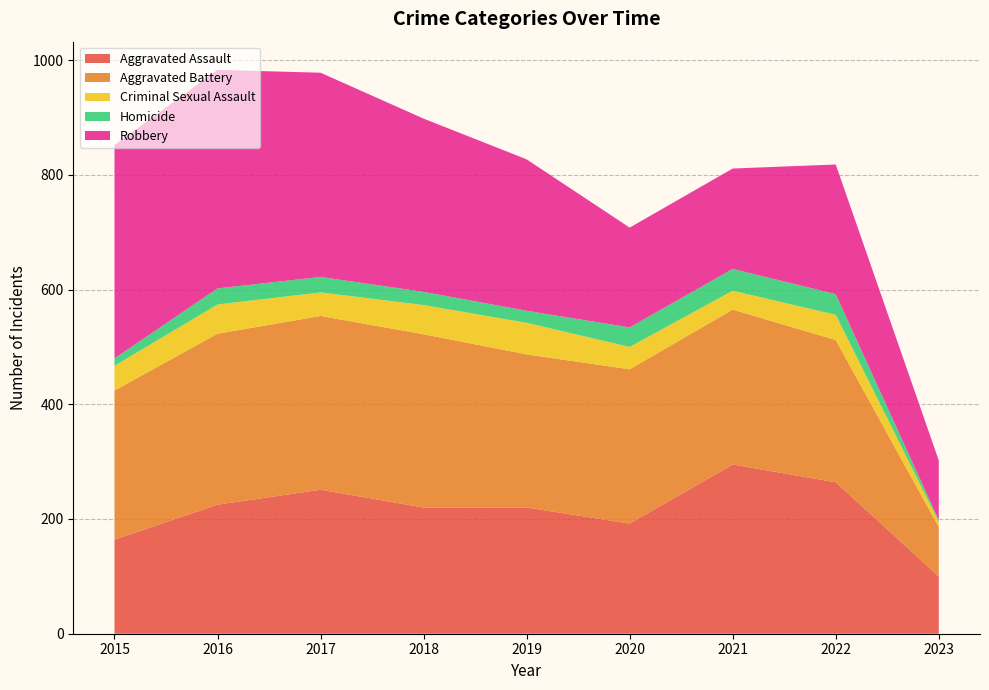

Reading left to right, transcribe all the data shown in this chart.

Aggravated Assault: 2015=164	2016=225	2017=251	2018=220	2019=220	2020=192	2021=295	2022=264	2023=100
Aggravated Battery: 2015=260	2016=298	2017=303	2018=302	2019=267	2020=269	2021=270	2022=248	2023=86
Criminal Sexual Assault: 2015=43	2016=51	2017=41	2018=51	2019=55	2020=39	2021=33	2022=44	2023=9
Homicide: 2015=13	2016=28	2017=27	2018=23	2019=21	2020=34	2021=38	2022=36	2023=3
Robbery: 2015=372	2016=381	2017=356	2018=302	2019=264	2020=174	2021=175	2022=226	2023=104